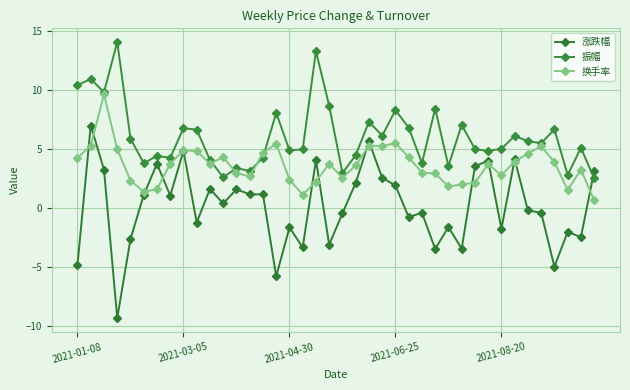

At which label is 换手率 closest to 5?

2021-06-25